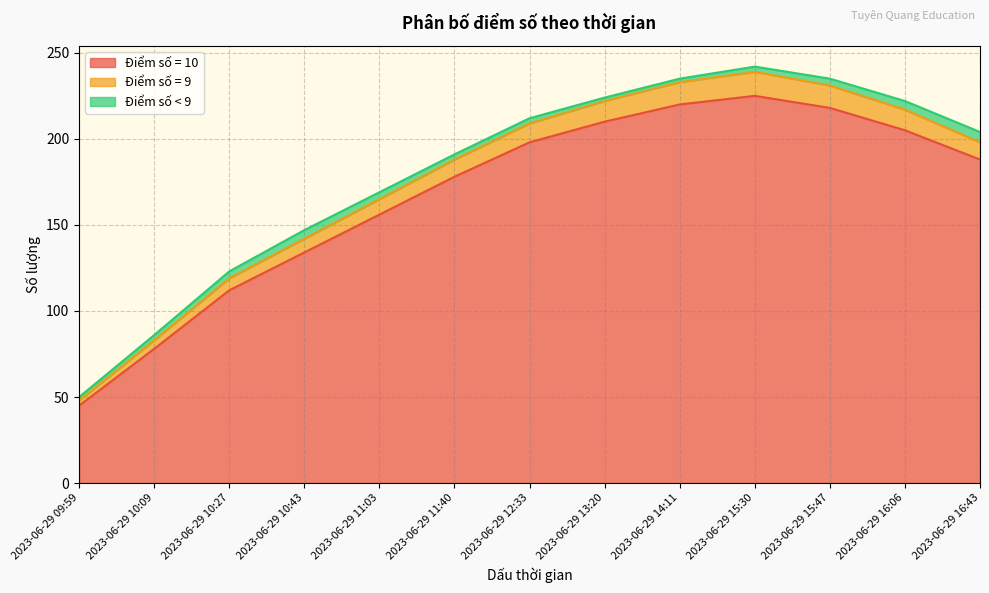

At which label is the value closest to 135?

2023-06-29 10:43